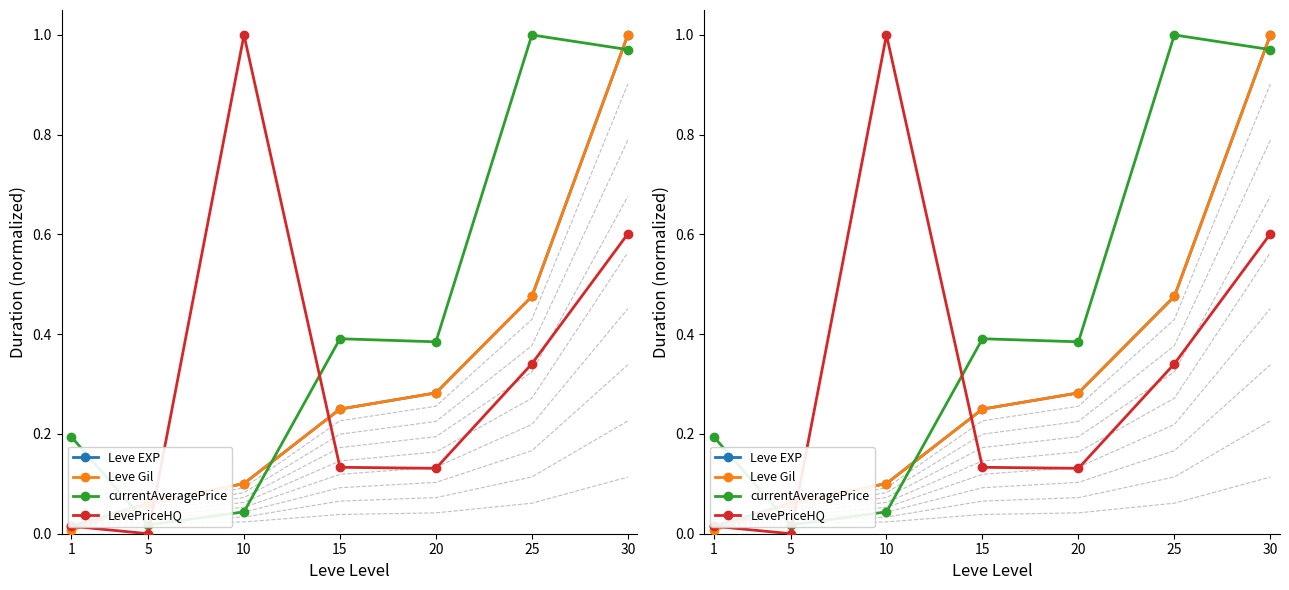

Reading left to right, extract all data points from this chart.

Leve EXP: 1=0.0	5=0.1	10=0.1	15=0.2	20=0.3	25=0.5	30=1.0
Leve Gil: 1=0.0	5=0.1	10=0.1	15=0.2	20=0.3	25=0.5	30=1.0
currentAveragePrice: 1=0.2	5=0.0	10=0.0	15=0.4	20=0.4	25=1.0	30=1.0
LevePriceHQ: 1=0.0	5=0.0	10=1.0	15=0.1	20=0.1	25=0.3	30=0.6